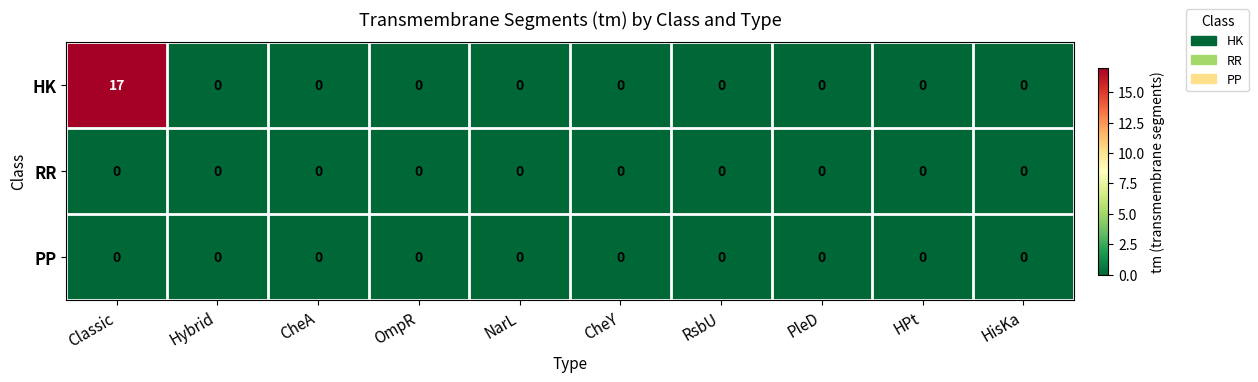

At how many categories does at least one series exceed 3?

1